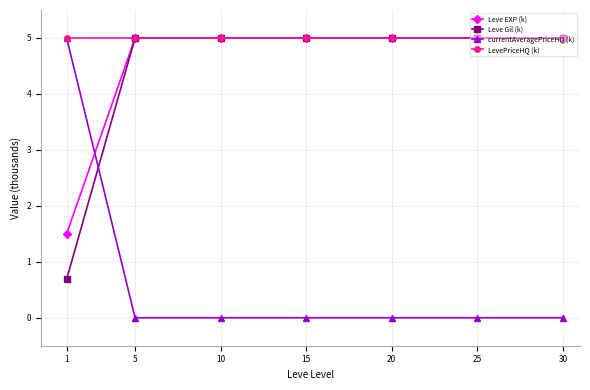

What is the value of the currentAveragePriceHQ (k) point at the 1st from the left?

5.0